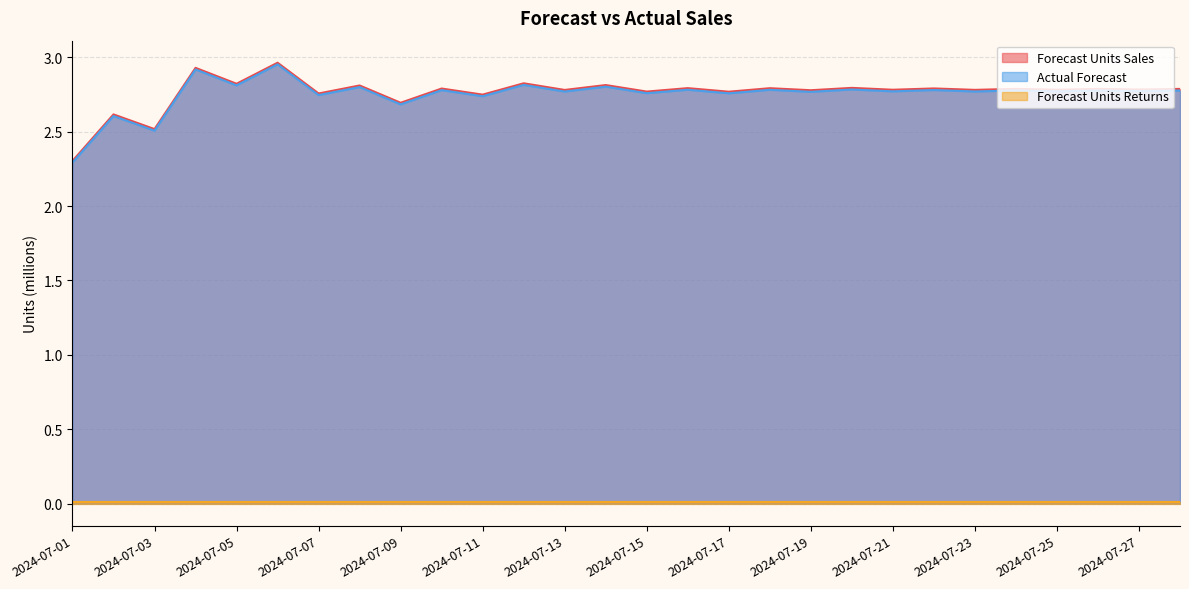

At which label is forecast_units_sales closest to 2?

2024-07-01